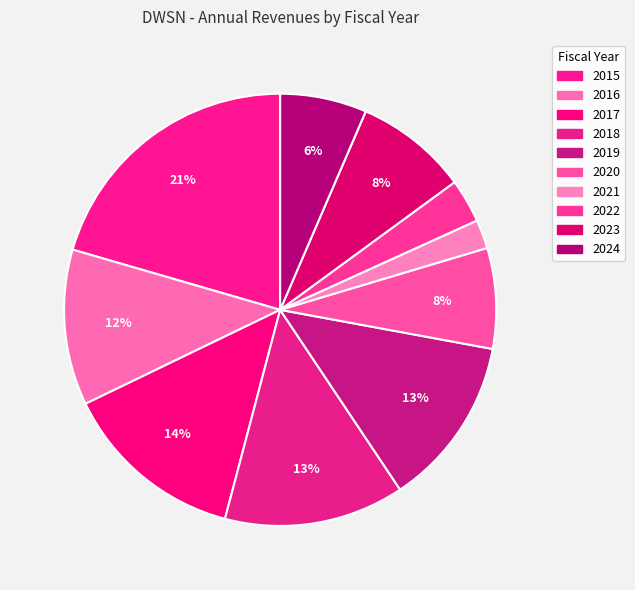

Count the number of slices in the pie.

10